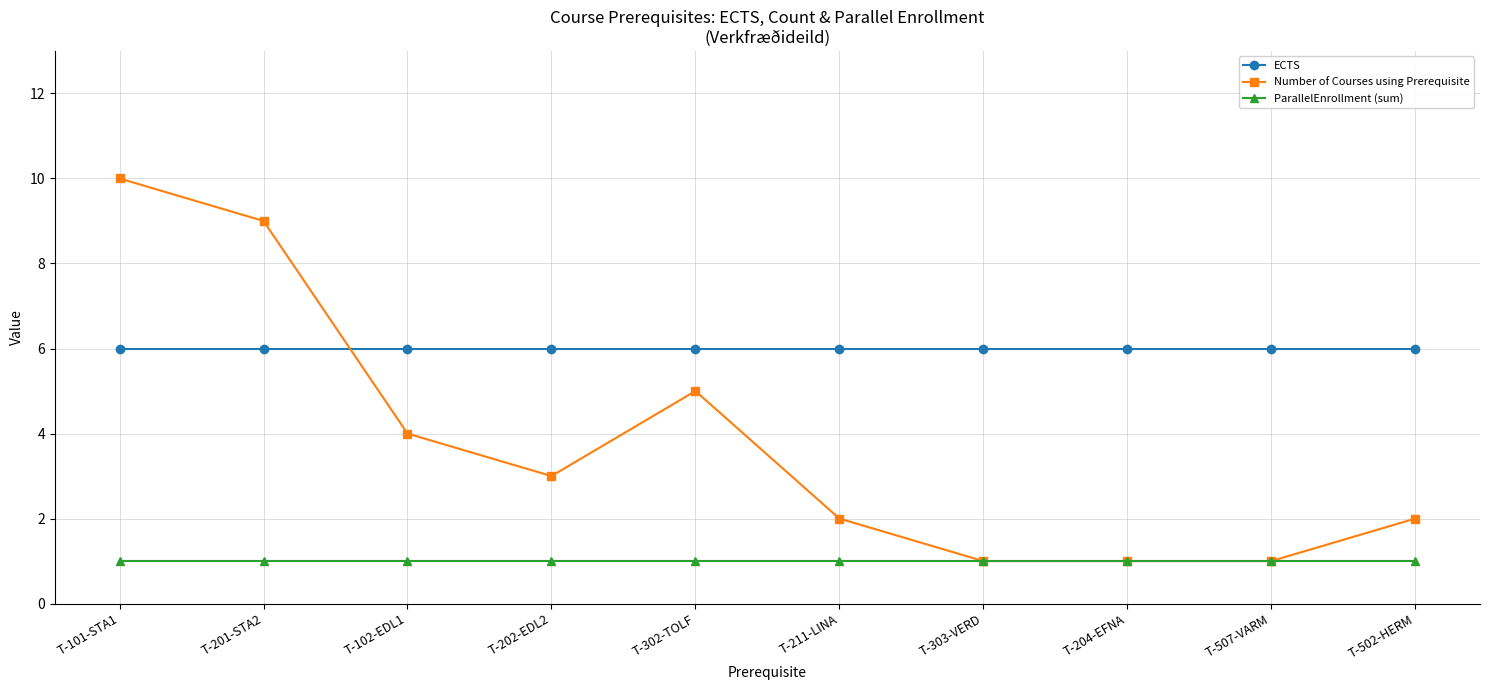

Where does the Number of Courses using Prerequisite series first go above 3?

T-101-STA1